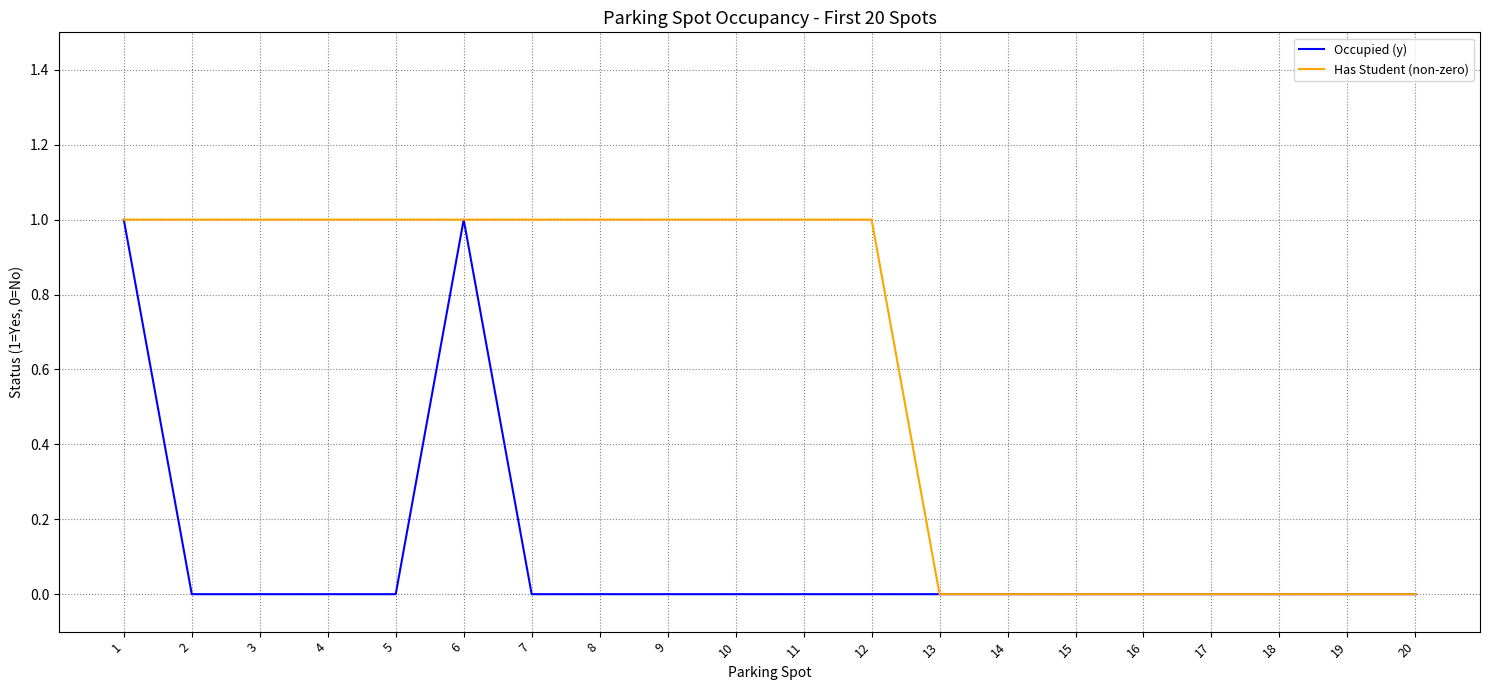

Reading left to right, transcribe all the data shown in this chart.

Occupied (y): 1=1	2=0	3=0	4=0	5=0	6=1	7=0	8=0	9=0	10=0	11=0	12=0	13=0	14=0	15=0	16=0	17=0	18=0	19=0	20=0
Has Student (non-zero): 1=1	2=1	3=1	4=1	5=1	6=1	7=1	8=1	9=1	10=1	11=1	12=1	13=0	14=0	15=0	16=0	17=0	18=0	19=0	20=0